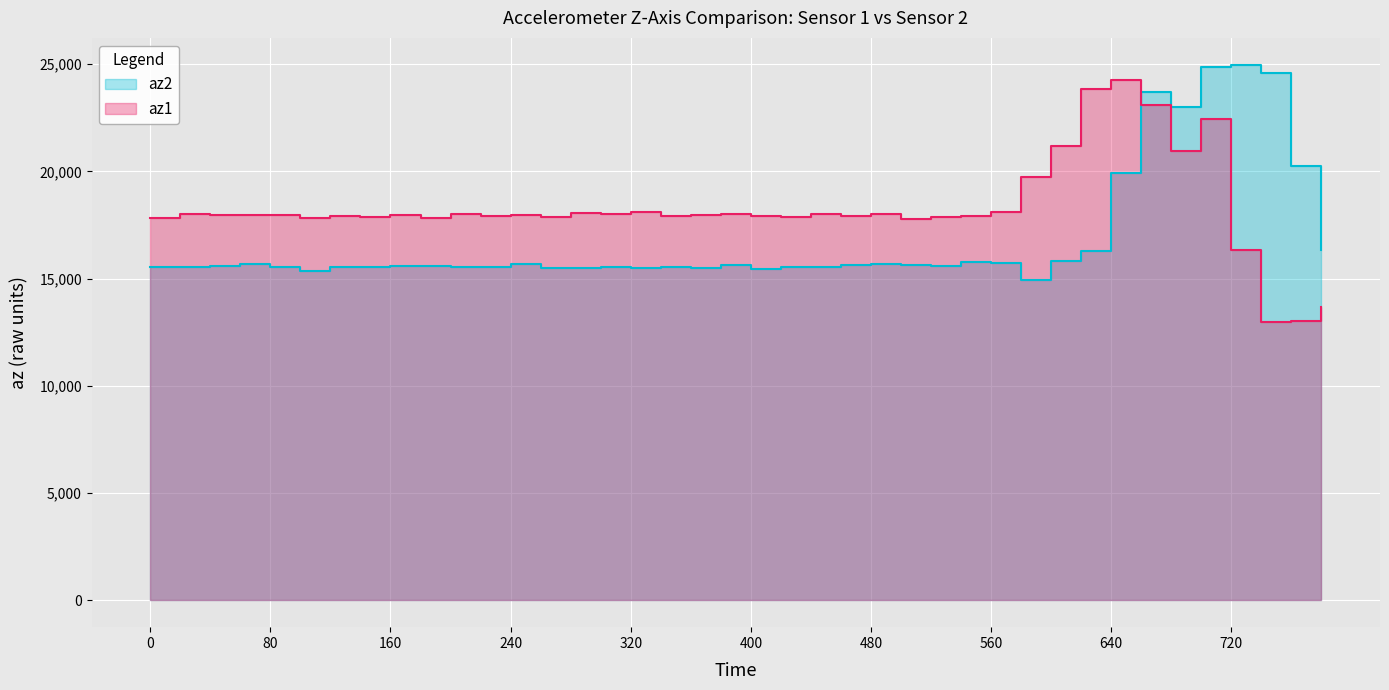

Reading left to right, extract all data points from this chart.

az2: 0=15556	20=15568	40=15604	60=15676	80=15568	100=15380	120=15536	140=15568	160=15576	180=15592	200=15528	220=15552	240=15664	260=15508	280=15520	300=15532	320=15504	340=15524	360=15488	380=15632	400=15460	420=15564	440=15548	460=15628	480=15664	500=15616	520=15588	540=15788	560=15732	580=14944	600=15824	620=16272	640=19952	660=23708	680=23012	700=24868	720=24980	740=24592	760=20236	780=16320
az1: 0=17844	20=18008	40=17964	60=17964	80=17976	100=17848	120=17924	140=17888	160=17964	180=17848	200=18024	220=17928	240=17976	260=17876	280=18044	300=18004	320=18100	340=17944	360=17960	380=18004	400=17928	420=17900	440=18040	460=17916	480=18032	500=17772	520=17868	540=17920	560=18096	580=19756	600=21192	620=23840	640=24244	660=23100	680=20968	700=22448	720=16356	740=12980	760=13040	780=13672